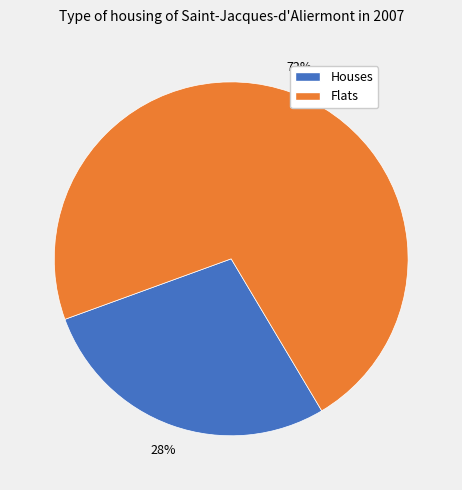

Does any single category account for the majority?

Yes